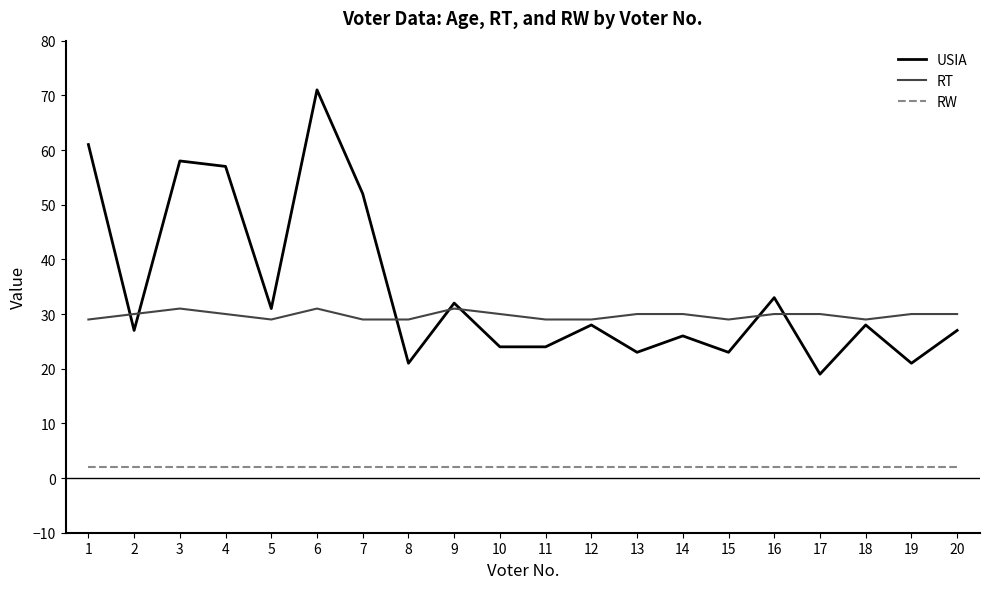

Reading left to right, extract all data points from this chart.

USIA: 61	27	58	57	31	71	52	21	32	24	24	28	23	26	23	33	19	28	21	27
RT: 29	30	31	30	29	31	29	29	31	30	29	29	30	30	29	30	30	29	30	30
RW: 2	2	2	2	2	2	2	2	2	2	2	2	2	2	2	2	2	2	2	2